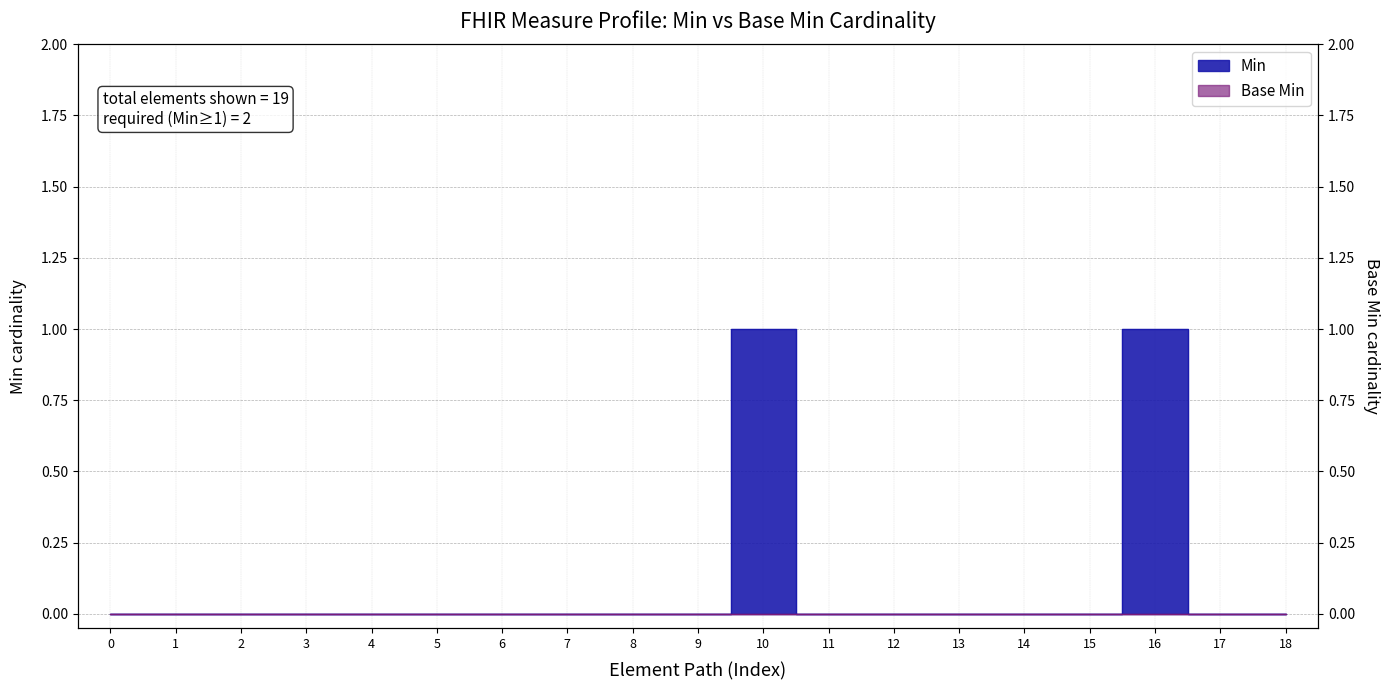

Is this an area chart (filled region under the line)?

No